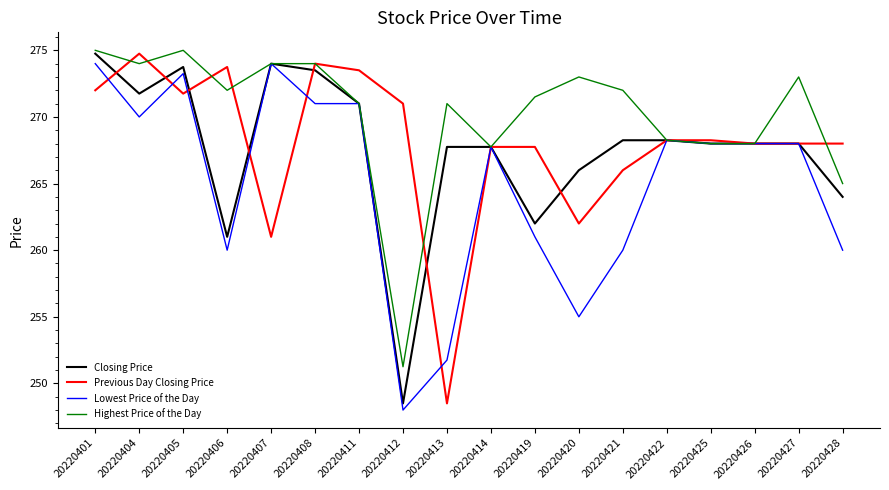

Does the chart display data point markers on the line(s)?

No